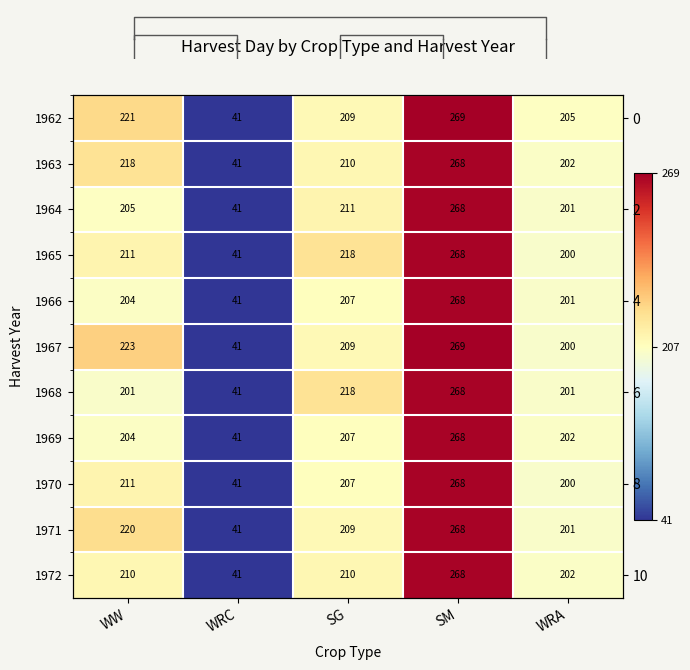

Which category has the lowest value across all series?

WRC